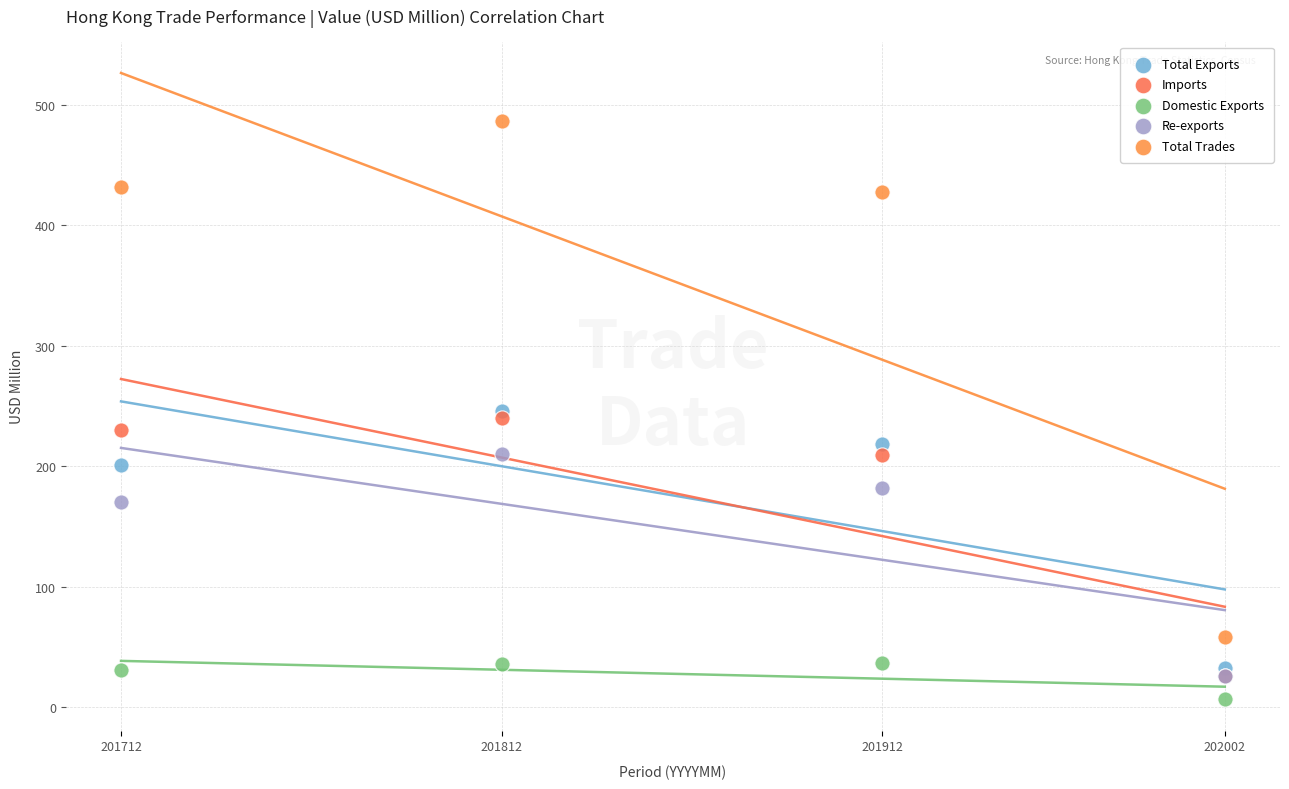

Which series contains the highest Y value?

Total Trades